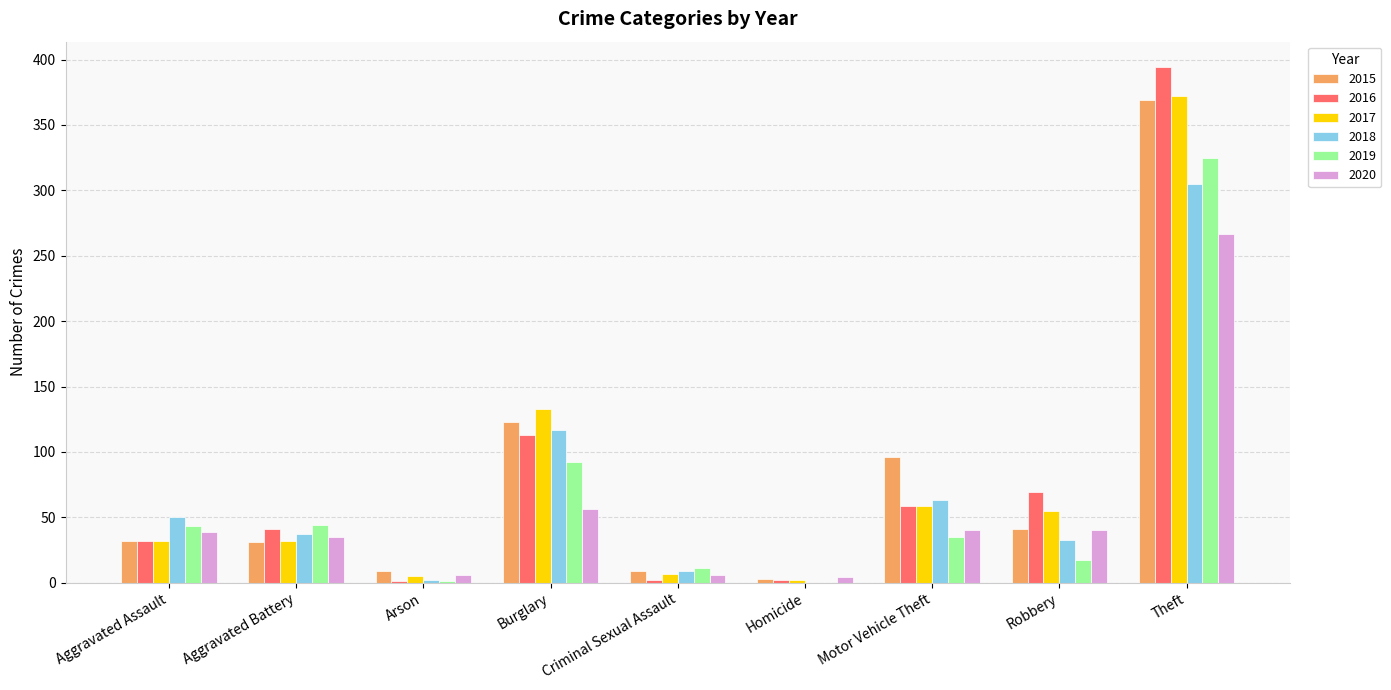

The value of 2019 at Burglary is 92. True or false?

True